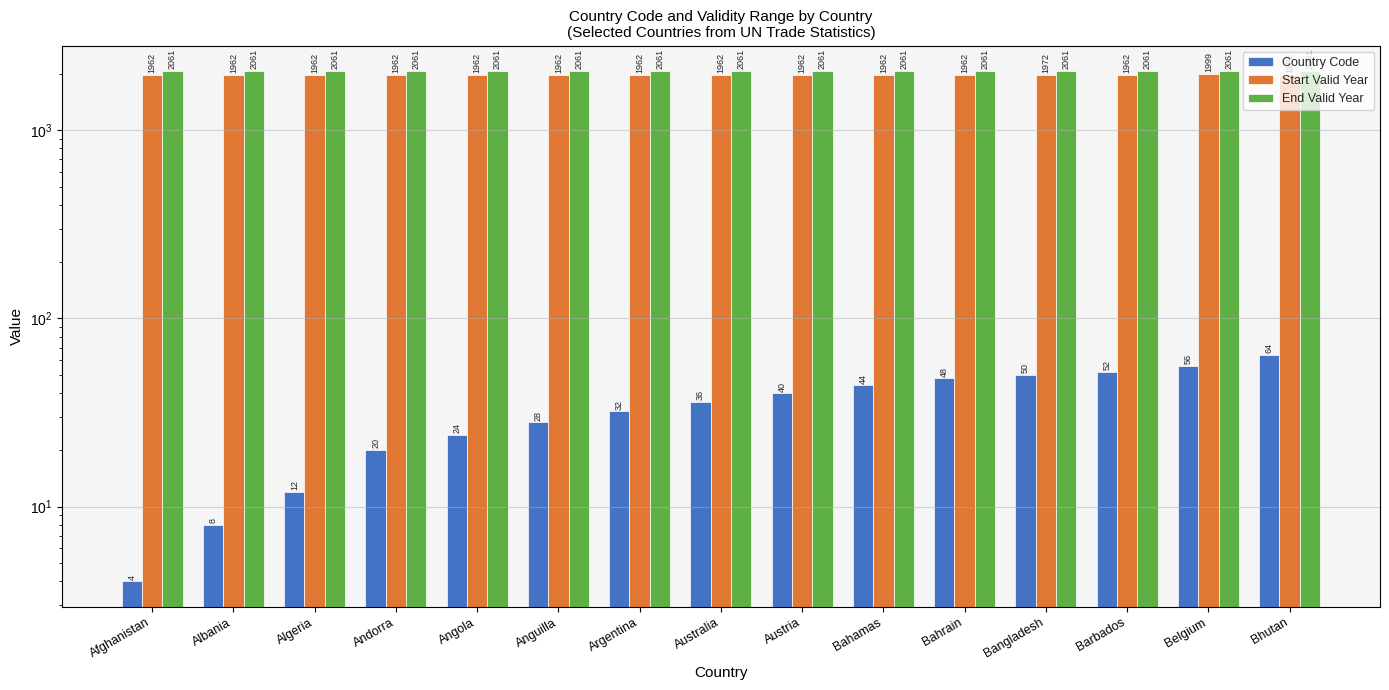

Where is Country Code nearest to the value 34?

Argentina